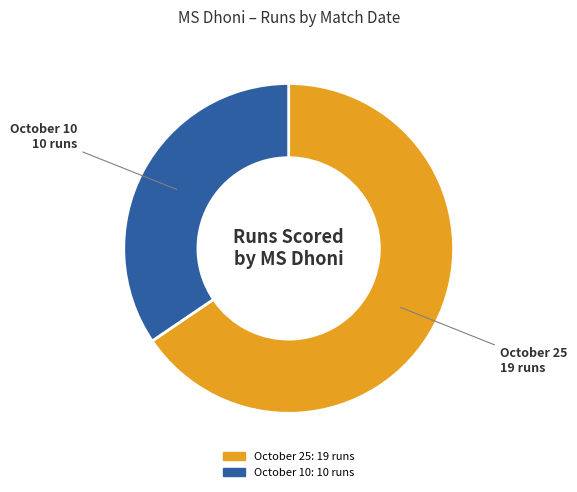

Between October 10 and October 25, which is larger?

October 25